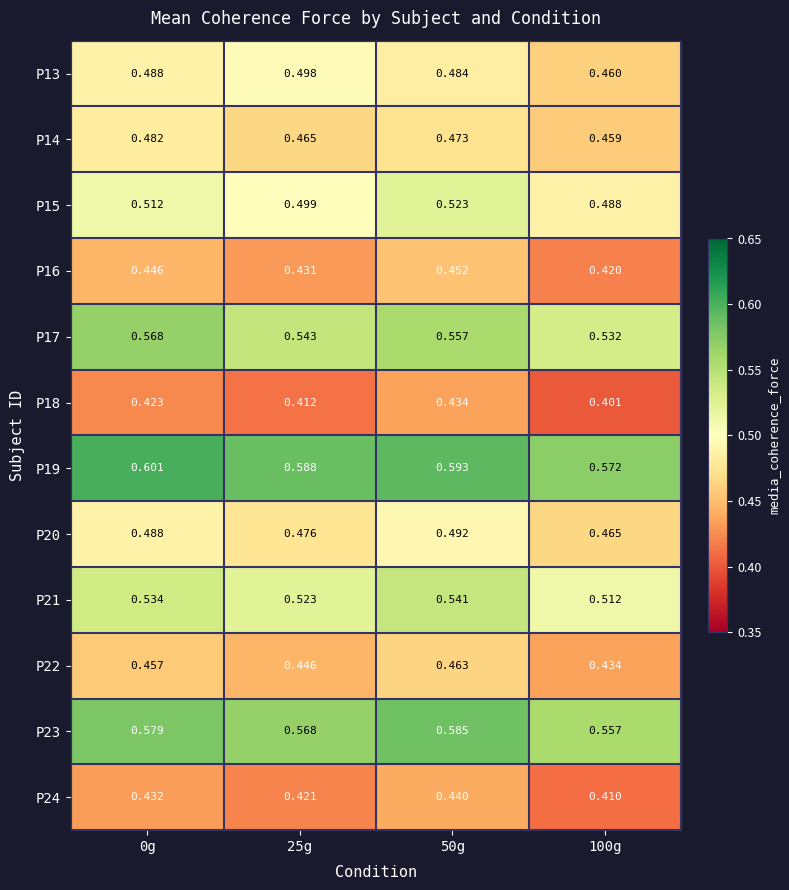

Is the value of P15 at 100g greater than the value of P13 at 100g?

Yes